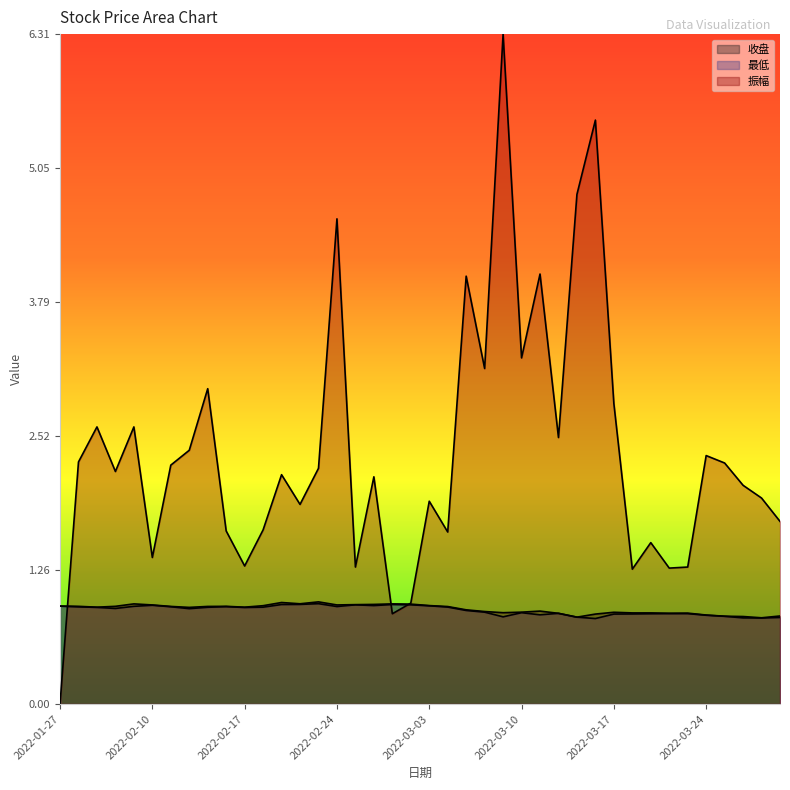

Is the value of 收盘 at 2022-02-16 greater than the value of 最低 at 2022-03-14?

Yes